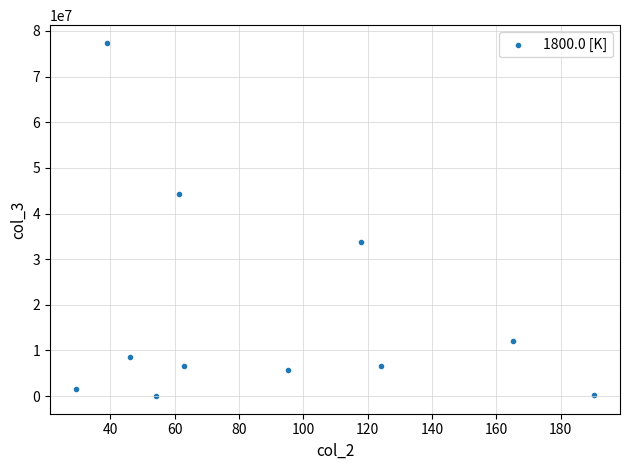

What is the range of Y values (max minus min)?

77405400